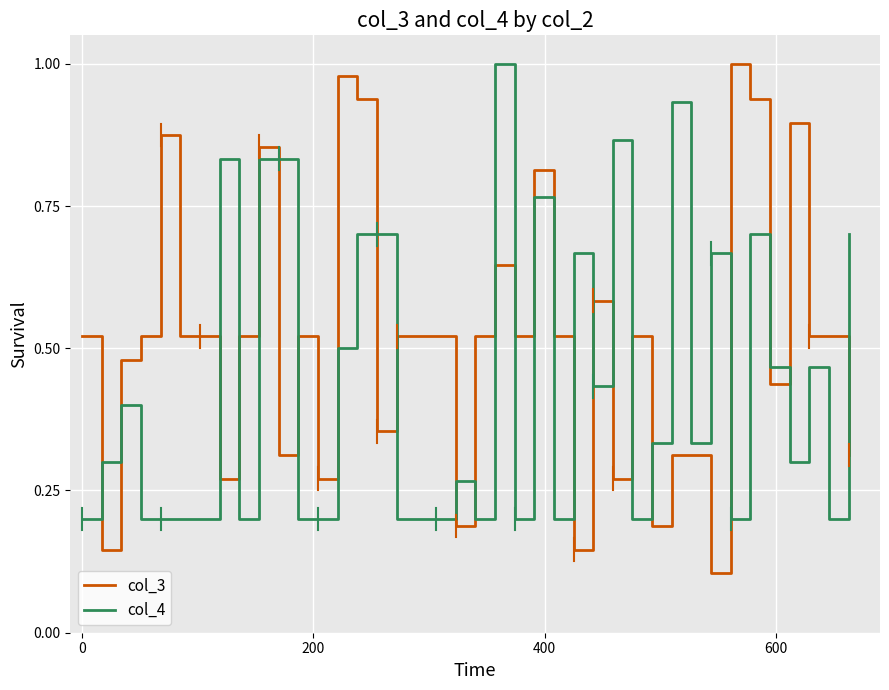

Which series has the largest total across all categories?

col_3